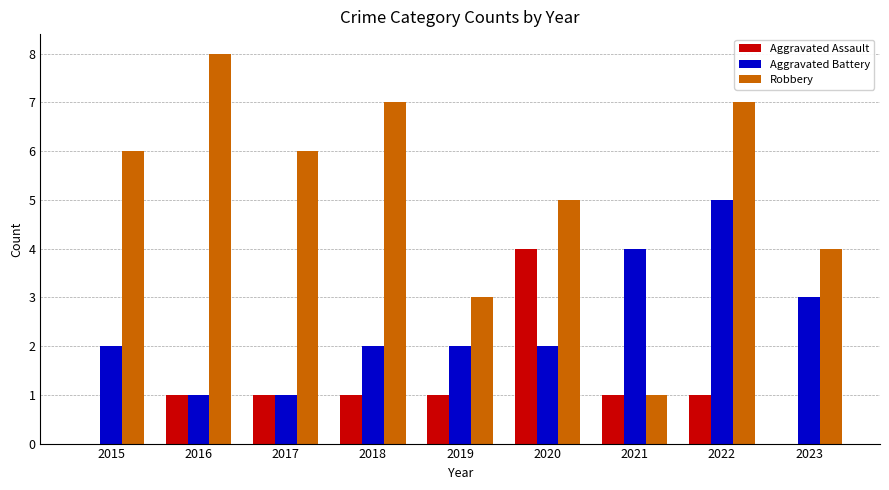

What value does the Aggravated Battery series have at 2022?

5